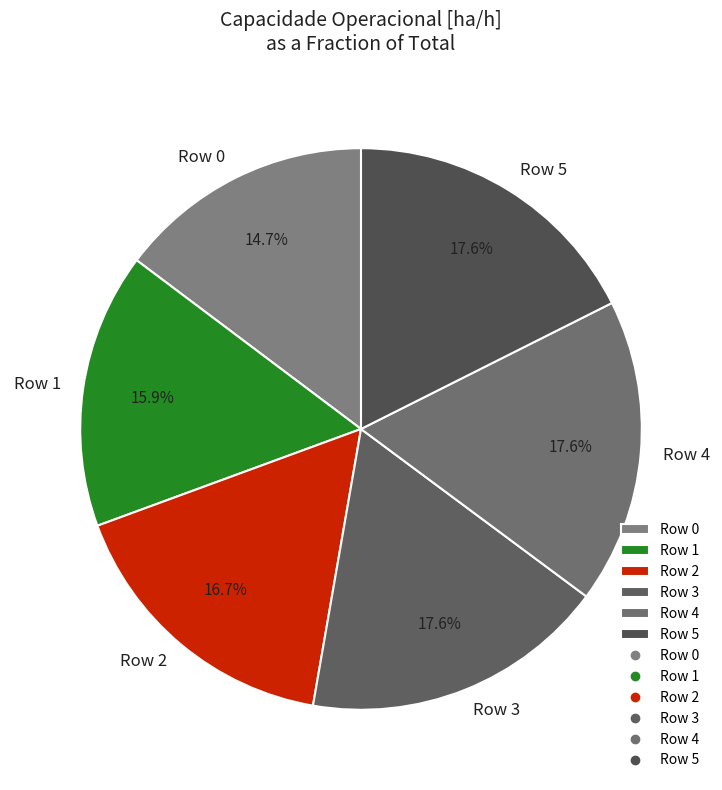

Does Row 4 represent more than half of the total?

No